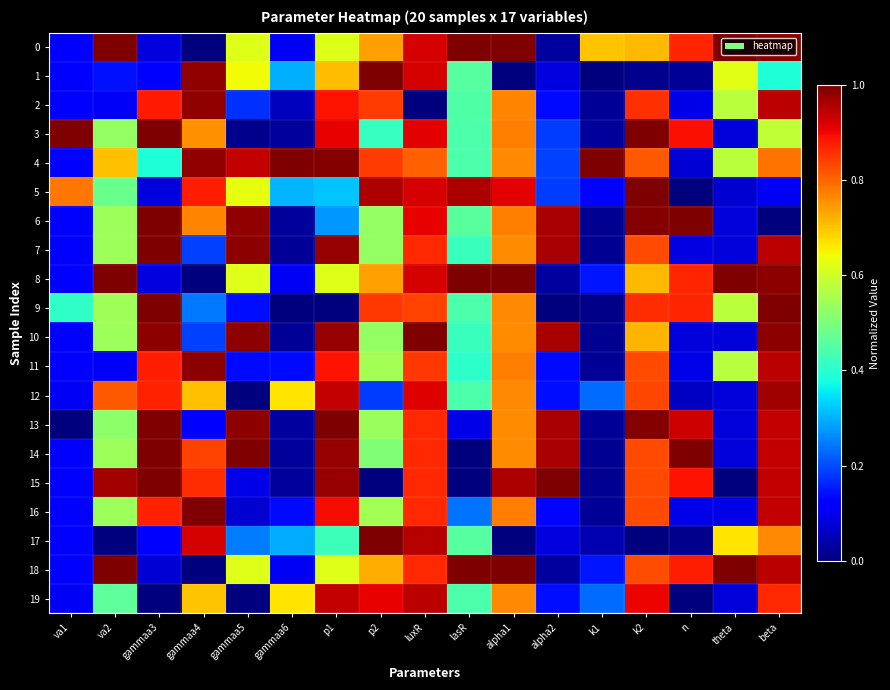

Reading left to right, list all the values displayed in this chart.

0: va1=0.1	va2=1.0	gammaa3=0.1	gammaa4=0.0	gammaa5=0.6	gammaa6=0.1	p1=0.6	p2=0.7	luxR=0.9	lasR=1.0	alpha1=1.0	alpha2=0.0	k1=0.7	k2=0.7	n=0.9	theta=1.0	beta=1.0
1: va1=0.1	va2=0.1	gammaa3=0.1	gammaa4=1.0	gammaa5=0.6	gammaa6=0.3	p1=0.7	p2=1.0	luxR=0.9	lasR=0.5	alpha1=0.0	alpha2=0.1	k1=0.0	k2=0.0	n=0.0	theta=0.6	beta=0.4
2: va1=0.1	va2=0.1	gammaa3=0.9	gammaa4=1.0	gammaa5=0.2	gammaa6=0.1	p1=0.9	p2=0.8	luxR=0.0	lasR=0.4	alpha1=0.8	alpha2=0.1	k1=0.0	k2=0.9	n=0.1	theta=0.6	beta=0.9
3: va1=1.0	va2=0.5	gammaa3=1.0	gammaa4=0.8	gammaa5=0.0	gammaa6=0.0	p1=0.9	p2=0.4	luxR=0.9	lasR=0.4	alpha1=0.8	alpha2=0.2	k1=0.0	k2=1.0	n=0.9	theta=0.1	beta=0.6
4: va1=0.1	va2=0.7	gammaa3=0.4	gammaa4=1.0	gammaa5=0.9	gammaa6=1.0	p1=1.0	p2=0.8	luxR=0.8	lasR=0.4	alpha1=0.8	alpha2=0.2	k1=1.0	k2=0.8	n=0.1	theta=0.6	beta=0.8
5: va1=0.8	va2=0.5	gammaa3=0.1	gammaa4=0.9	gammaa5=0.6	gammaa6=0.3	p1=0.3	p2=1.0	luxR=0.9	lasR=1.0	alpha1=0.9	alpha2=0.2	k1=0.1	k2=1.0	n=0.0	theta=0.1	beta=0.1
6: va1=0.1	va2=0.5	gammaa3=1.0	gammaa4=0.8	gammaa5=1.0	gammaa6=0.0	p1=0.3	p2=0.5	luxR=0.9	lasR=0.5	alpha1=0.8	alpha2=1.0	k1=0.0	k2=1.0	n=1.0	theta=0.1	beta=0.0
7: va1=0.1	va2=0.5	gammaa3=1.0	gammaa4=0.2	gammaa5=1.0	gammaa6=0.0	p1=1.0	p2=0.5	luxR=0.9	lasR=0.4	alpha1=0.8	alpha2=1.0	k1=0.0	k2=0.8	n=0.1	theta=0.1	beta=0.9
8: va1=0.1	va2=1.0	gammaa3=0.1	gammaa4=0.0	gammaa5=0.6	gammaa6=0.1	p1=0.6	p2=0.7	luxR=0.9	lasR=1.0	alpha1=1.0	alpha2=0.0	k1=0.1	k2=0.7	n=0.9	theta=1.0	beta=1.0
9: va1=0.4	va2=0.5	gammaa3=1.0	gammaa4=0.2	gammaa5=0.1	gammaa6=0.0	p1=0.0	p2=0.8	luxR=0.8	lasR=0.4	alpha1=0.8	alpha2=0.0	k1=0.0	k2=0.9	n=0.9	theta=0.6	beta=1.0
10: va1=0.1	va2=0.5	gammaa3=1.0	gammaa4=0.2	gammaa5=1.0	gammaa6=0.0	p1=1.0	p2=0.5	luxR=1.0	lasR=0.4	alpha1=0.8	alpha2=1.0	k1=0.0	k2=0.7	n=0.1	theta=0.1	beta=1.0
11: va1=0.1	va2=0.1	gammaa3=0.9	gammaa4=1.0	gammaa5=0.1	gammaa6=0.1	p1=0.9	p2=0.6	luxR=0.9	lasR=0.4	alpha1=0.8	alpha2=0.1	k1=0.0	k2=0.8	n=0.1	theta=0.6	beta=0.9
12: va1=0.1	va2=0.8	gammaa3=0.9	gammaa4=0.7	gammaa5=0.0	gammaa6=0.7	p1=0.9	p2=0.2	luxR=0.9	lasR=0.4	alpha1=0.8	alpha2=0.1	k1=0.2	k2=0.8	n=0.1	theta=0.1	beta=1.0
13: va1=0.0	va2=0.5	gammaa3=1.0	gammaa4=0.1	gammaa5=1.0	gammaa6=0.0	p1=1.0	p2=0.5	luxR=0.9	lasR=0.1	alpha1=0.8	alpha2=1.0	k1=0.0	k2=1.0	n=0.9	theta=0.1	beta=0.9
14: va1=0.1	va2=0.5	gammaa3=1.0	gammaa4=0.8	gammaa5=1.0	gammaa6=0.0	p1=1.0	p2=0.5	luxR=0.9	lasR=0.0	alpha1=0.8	alpha2=1.0	k1=0.0	k2=0.8	n=1.0	theta=0.1	beta=0.9
15: va1=0.1	va2=1.0	gammaa3=1.0	gammaa4=0.9	gammaa5=0.1	gammaa6=0.0	p1=1.0	p2=0.0	luxR=0.9	lasR=0.0	alpha1=1.0	alpha2=1.0	k1=0.0	k2=0.8	n=0.9	theta=0.0	beta=0.9
16: va1=0.1	va2=0.5	gammaa3=0.9	gammaa4=1.0	gammaa5=0.1	gammaa6=0.1	p1=0.9	p2=0.6	luxR=0.9	lasR=0.2	alpha1=0.8	alpha2=0.1	k1=0.0	k2=0.8	n=0.1	theta=0.1	beta=0.9
17: va1=0.1	va2=0.0	gammaa3=0.1	gammaa4=0.9	gammaa5=0.2	gammaa6=0.3	p1=0.4	p2=1.0	luxR=1.0	lasR=0.5	alpha1=0.0	alpha2=0.1	k1=0.0	k2=0.0	n=0.0	theta=0.7	beta=0.8
18: va1=0.1	va2=1.0	gammaa3=0.1	gammaa4=0.0	gammaa5=0.6	gammaa6=0.1	p1=0.6	p2=0.7	luxR=0.9	lasR=1.0	alpha1=1.0	alpha2=0.0	k1=0.1	k2=0.8	n=0.9	theta=1.0	beta=0.9
19: va1=0.1	va2=0.5	gammaa3=0.0	gammaa4=0.7	gammaa5=0.0	gammaa6=0.7	p1=0.9	p2=0.9	luxR=0.9	lasR=0.4	alpha1=0.8	alpha2=0.1	k1=0.2	k2=0.9	n=0.0	theta=0.1	beta=0.9